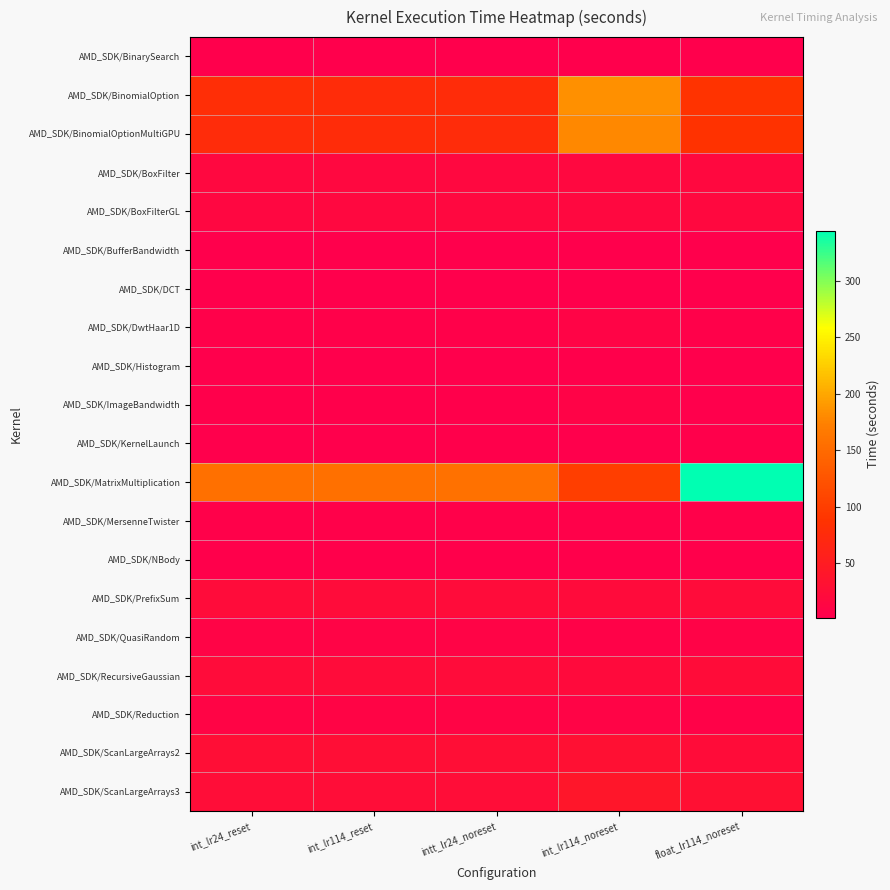

Reading right to left, extract all data points from this chart.

AMD_SDK/BinarySearch: float_lr114_noreset=2.0	int_lr114_noreset=2.0	intt_lr24_noreset=1.9	int_lr114_reset=1.9	int_lr24_reset=2.1
AMD_SDK/BinomialOption: float_lr114_noreset=87.8	int_lr114_noreset=184.8	intt_lr24_noreset=76.8	int_lr114_reset=77.2	int_lr24_reset=79.7
AMD_SDK/BinomialOptionMultiGPU: float_lr114_noreset=86.7	int_lr114_noreset=179.7	intt_lr24_noreset=76.4	int_lr114_reset=76.8	int_lr24_reset=76.5
AMD_SDK/BoxFilter: float_lr114_noreset=17.4	int_lr114_noreset=16.3	intt_lr24_noreset=15.3	int_lr114_reset=15.3	int_lr24_reset=15.3
AMD_SDK/BoxFilterGL: float_lr114_noreset=17.4	int_lr114_noreset=16.3	intt_lr24_noreset=15.3	int_lr114_reset=15.3	int_lr24_reset=15.2
AMD_SDK/BufferBandwidth: float_lr114_noreset=2.8	int_lr114_noreset=3.0	intt_lr24_noreset=3.0	int_lr114_reset=3.0	int_lr24_reset=3.1
AMD_SDK/DCT: float_lr114_noreset=1.9	int_lr114_noreset=1.9	intt_lr24_noreset=1.9	int_lr114_reset=1.9	int_lr24_reset=1.9
AMD_SDK/DwtHaar1D: float_lr114_noreset=5.2	int_lr114_noreset=9.5	intt_lr24_noreset=5.3	int_lr114_reset=5.3	int_lr24_reset=5.4
AMD_SDK/Histogram: float_lr114_noreset=2.7	int_lr114_noreset=3.6	intt_lr24_noreset=2.6	int_lr114_reset=2.6	int_lr24_reset=2.6
AMD_SDK/ImageBandwidth: float_lr114_noreset=3.1	int_lr114_noreset=8.4	intt_lr24_noreset=3.4	int_lr114_reset=3.5	int_lr24_reset=3.4
AMD_SDK/KernelLaunch: float_lr114_noreset=3.3	int_lr114_noreset=3.0	intt_lr24_noreset=3.3	int_lr114_reset=3.2	int_lr24_reset=3.2
AMD_SDK/MatrixMultiplication: float_lr114_noreset=344.2	int_lr114_noreset=100.3	intt_lr24_noreset=157.3	int_lr114_reset=155.8	int_lr24_reset=155.9
AMD_SDK/MersenneTwister: float_lr114_noreset=5.1	int_lr114_noreset=5.6	intt_lr24_noreset=5.5	int_lr114_reset=5.6	int_lr24_reset=5.6
AMD_SDK/NBody: float_lr114_noreset=3.5	int_lr114_noreset=4.3	intt_lr24_noreset=3.7	int_lr114_reset=3.7	int_lr24_reset=3.7
AMD_SDK/PrefixSum: float_lr114_noreset=22.5	int_lr114_noreset=21.4	intt_lr24_noreset=23.1	int_lr114_reset=23.2	int_lr24_reset=23.0
AMD_SDK/QuasiRandom: float_lr114_noreset=7.3	int_lr114_noreset=6.5	intt_lr24_noreset=8.9	int_lr114_reset=9.1	int_lr24_reset=9.0
AMD_SDK/RecursiveGaussian: float_lr114_noreset=24.2	int_lr114_noreset=19.7	intt_lr24_noreset=22.6	int_lr114_reset=22.8	int_lr24_reset=22.8
AMD_SDK/Reduction: float_lr114_noreset=6.3	int_lr114_noreset=9.8	intt_lr24_noreset=10.4	int_lr114_reset=10.5	int_lr24_reset=10.5
AMD_SDK/ScanLargeArrays2: float_lr114_noreset=24.3	int_lr114_noreset=30.4	intt_lr24_noreset=27.2	int_lr114_reset=27.2	int_lr24_reset=27.2
AMD_SDK/ScanLargeArrays3: float_lr114_noreset=30.7	int_lr114_noreset=39.9	intt_lr24_noreset=25.1	int_lr114_reset=25.1	int_lr24_reset=25.2